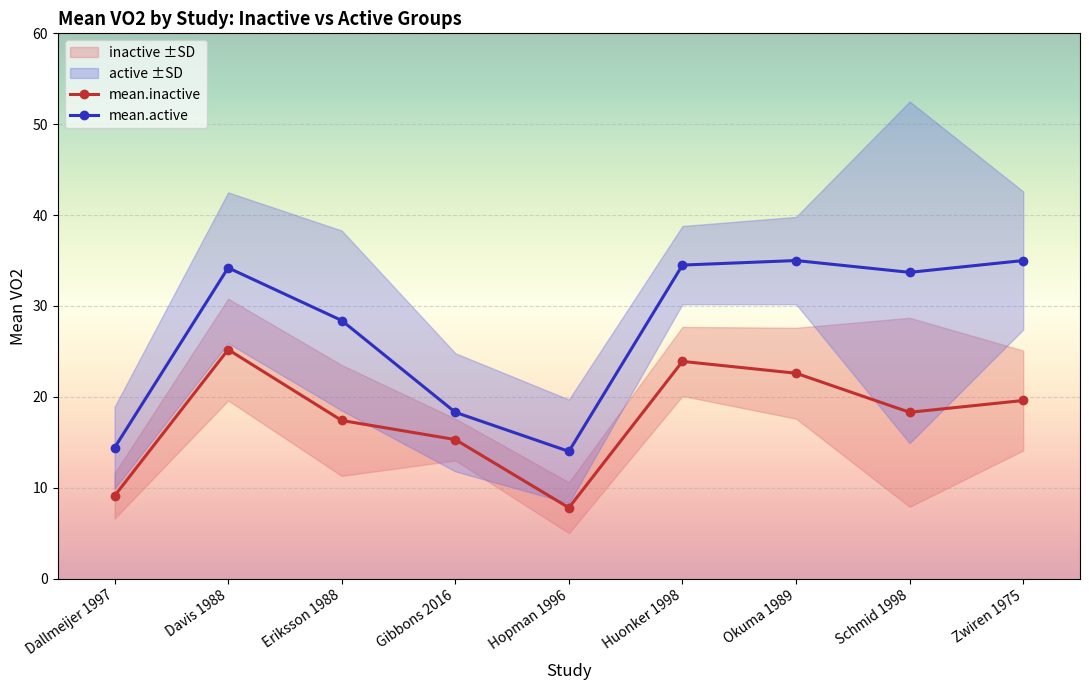

What is the total value across all series at Eriksson 1988?

45.8